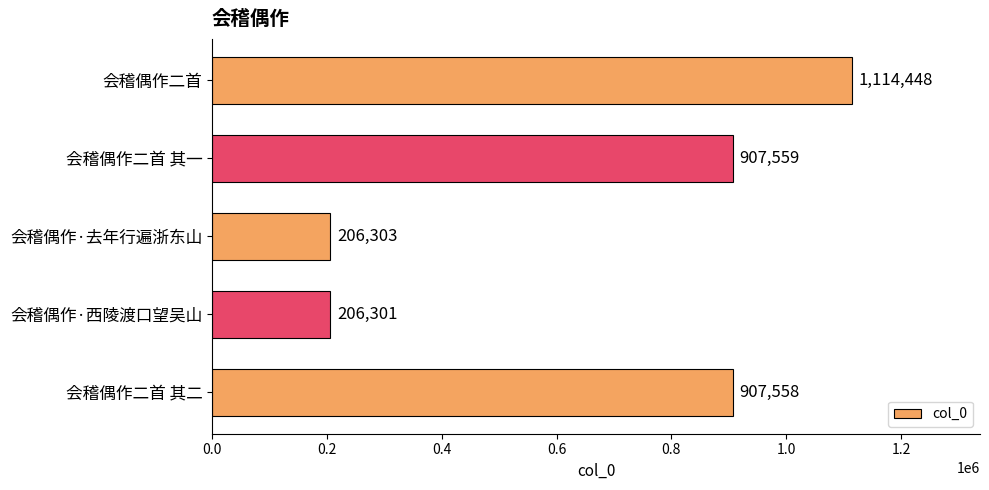

Rank the categories by value from lowest to highest.

会稽偶作·西陵渡口望吴山, 会稽偶作·去年行遍浙东山, 会稽偶作二首 其二, 会稽偶作二首 其一, 会稽偶作二首